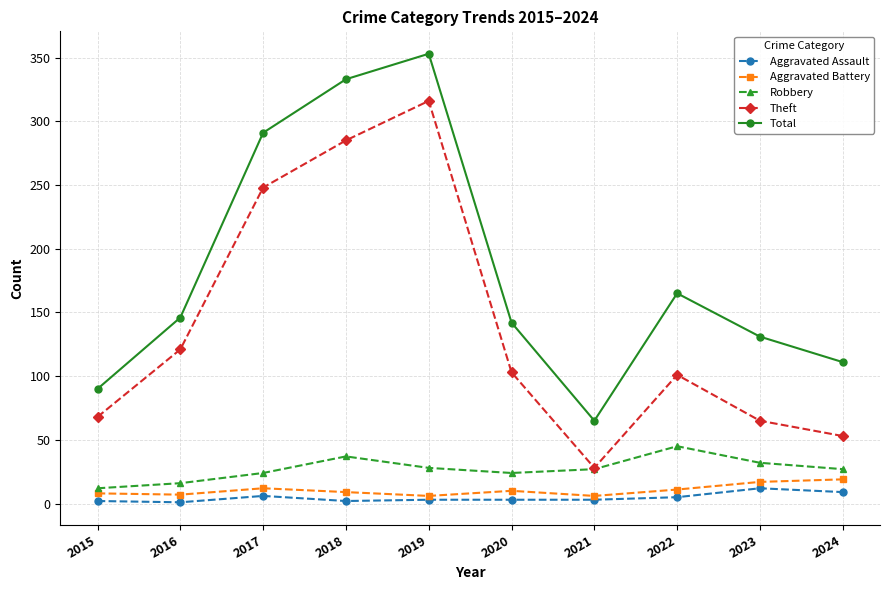

What is the value of the Robbery point at the 2nd from the left?

16